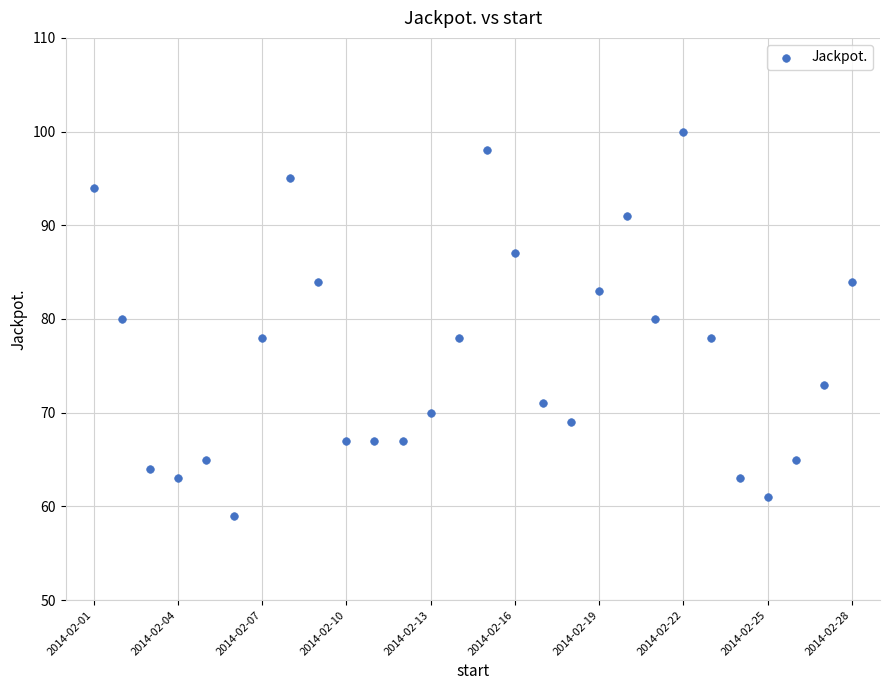

What is the range of Y values (max minus min)?

41